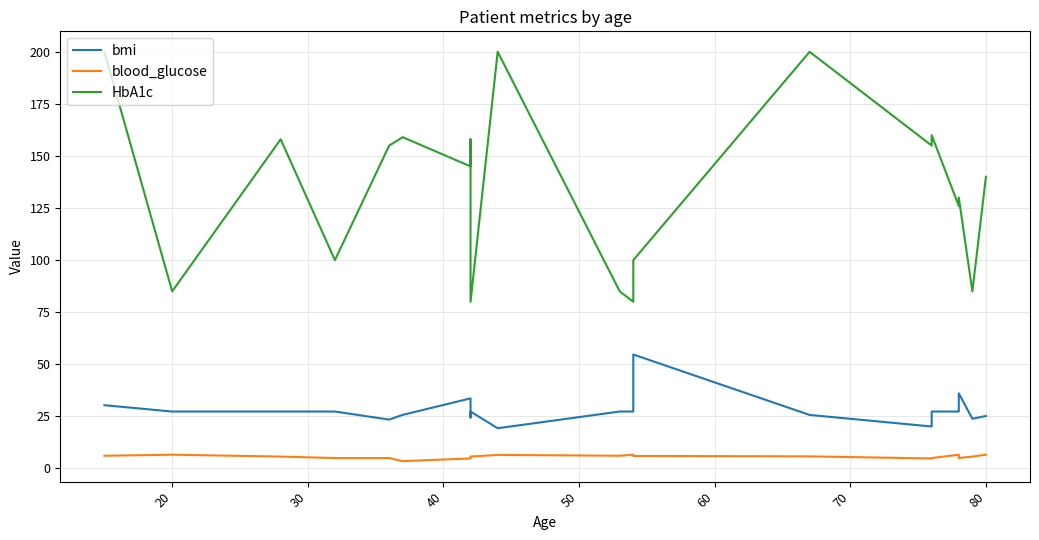

What is the value of the blood_glucose point at the 2nd from the left?

6.6